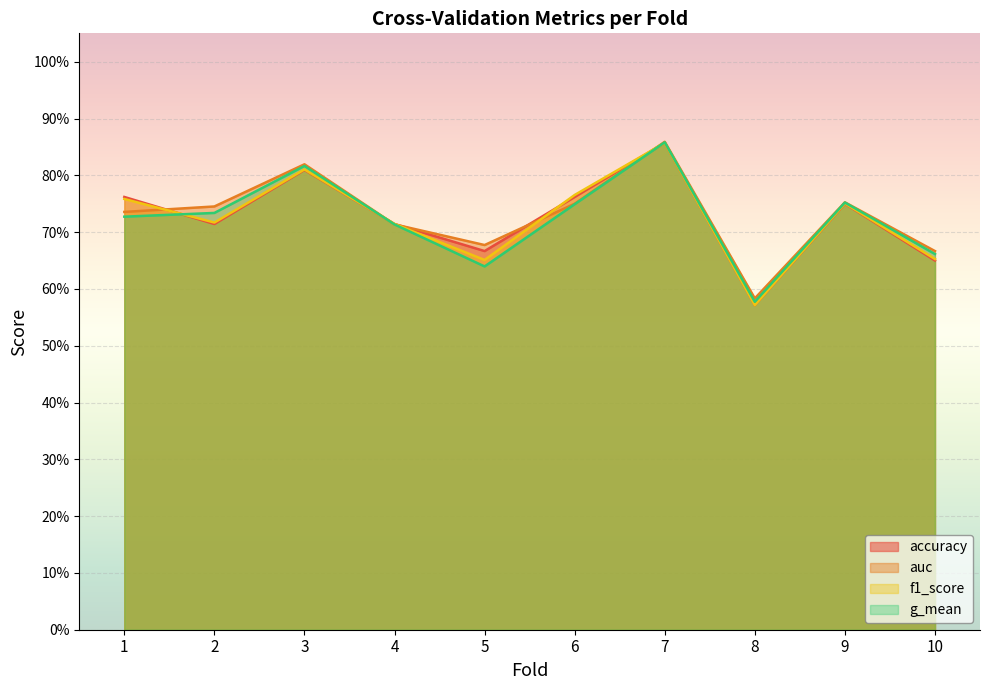

How many data points does each series have?

10